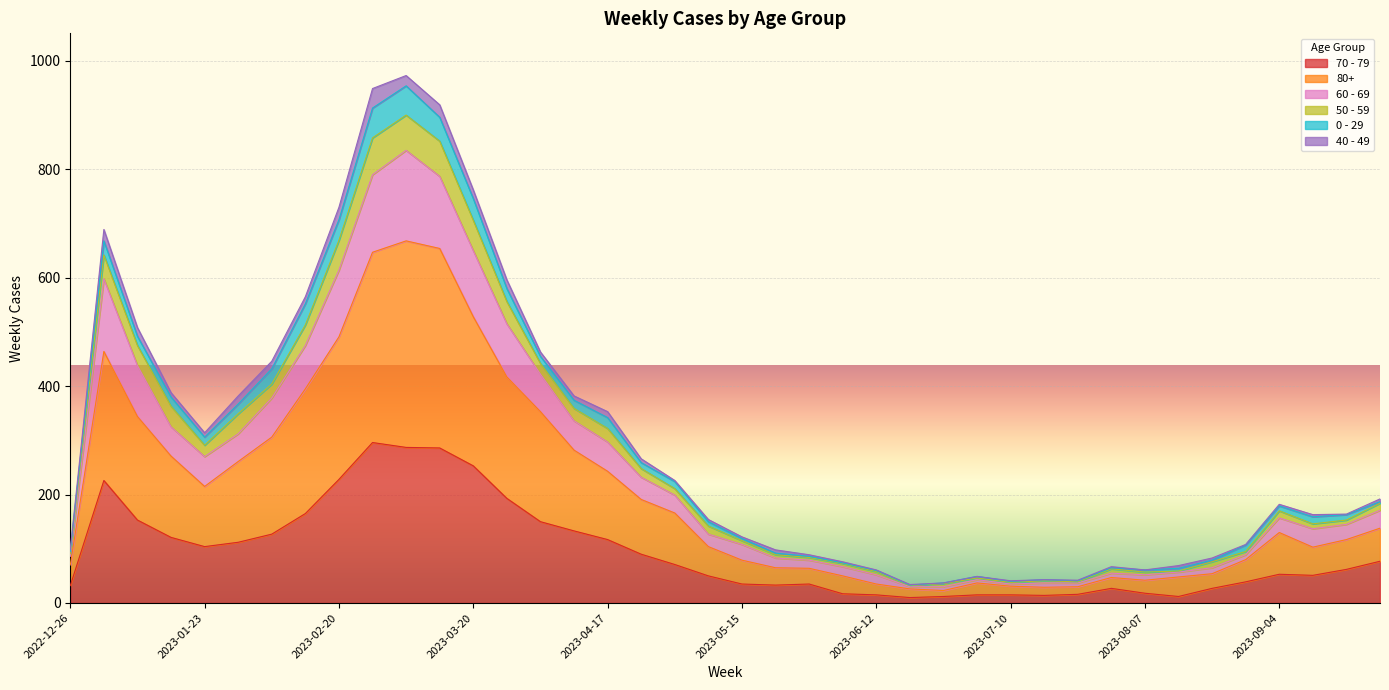

At which category does 70 - 79 reach its first local valley?

2023-01-23